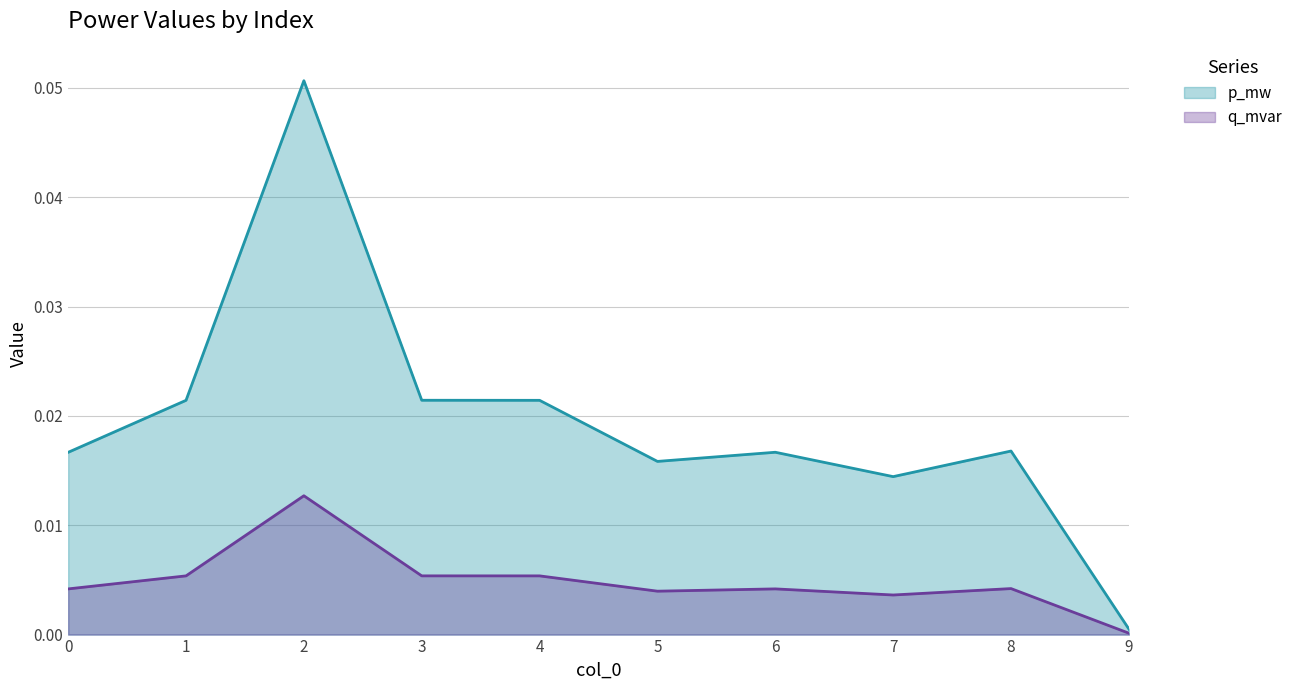

Reading left to right, what are all the values shown in this chart?

p_mw: 0.0	0.0	0.0	0.0	0.0	0.0	0.0	0.0	0.0	0.0
q_mvar: 0.0	0.0	0.1	0.0	0.0	0.0	0.0	0.0	0.0	0.0